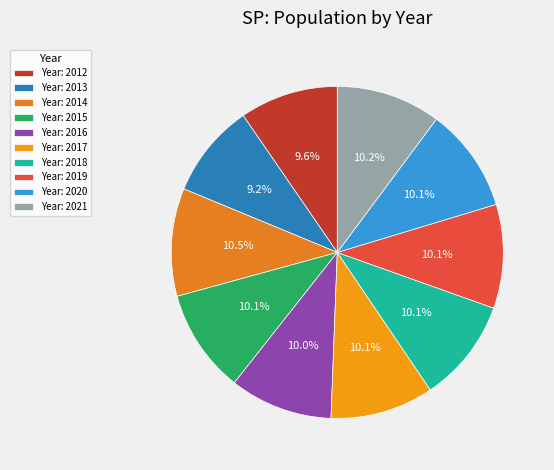

Count the number of slices in the pie.

10